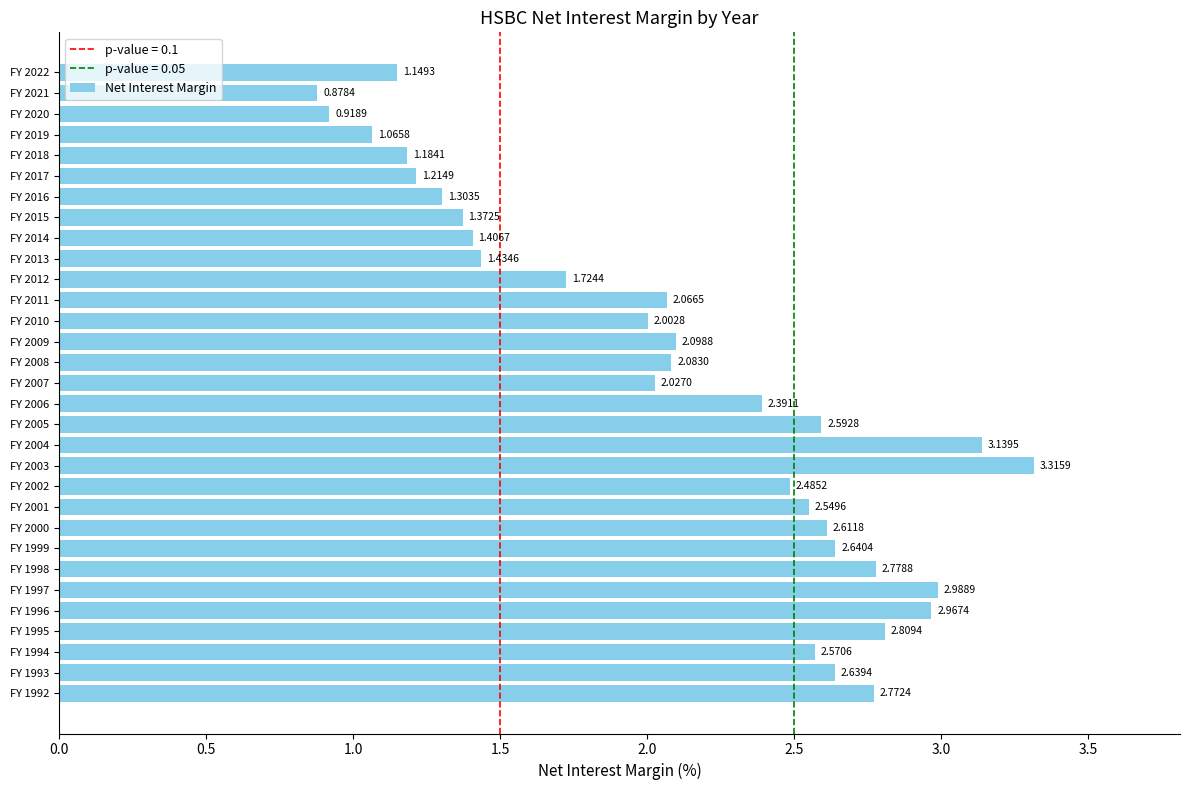

Which has a higher value, FY 1999 or FY 2022?

FY 1999